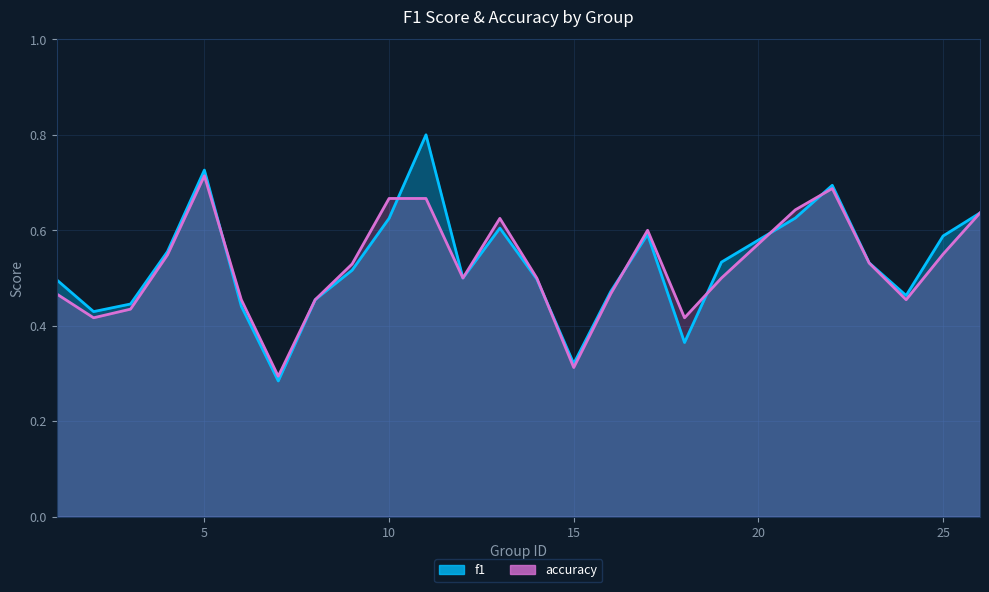

Read the accuracy value at 24.

0.5